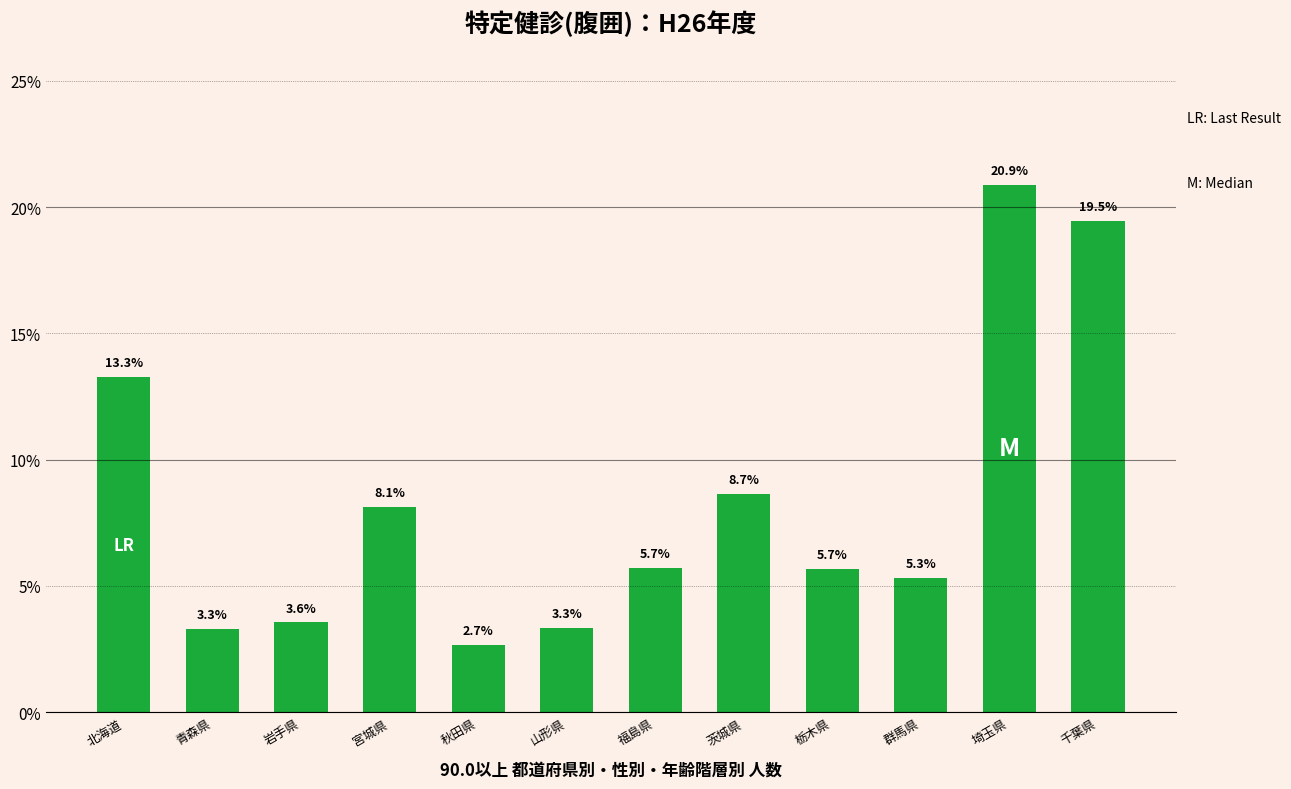

At which category does the chart reach its peak across all series?

埼玉県